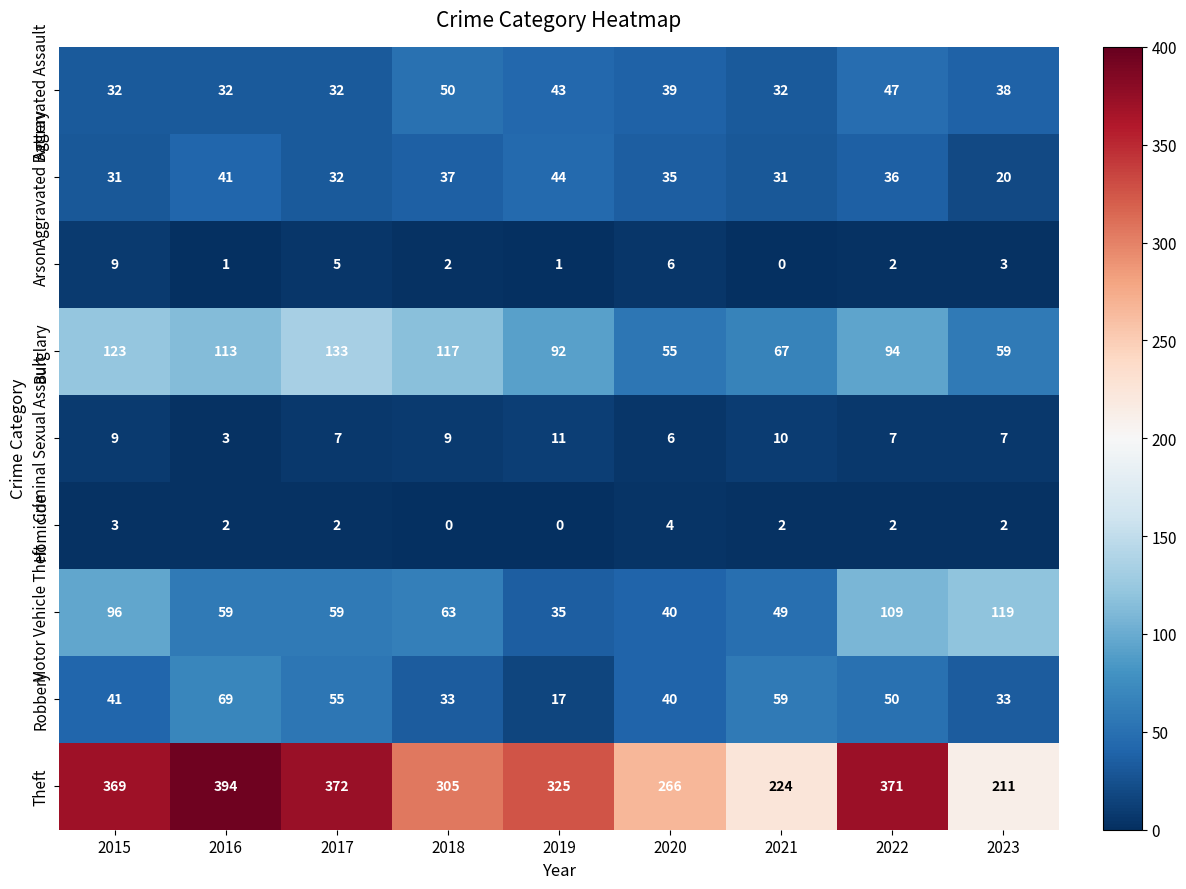

What is the average value of the Aggravated Battery series?

34